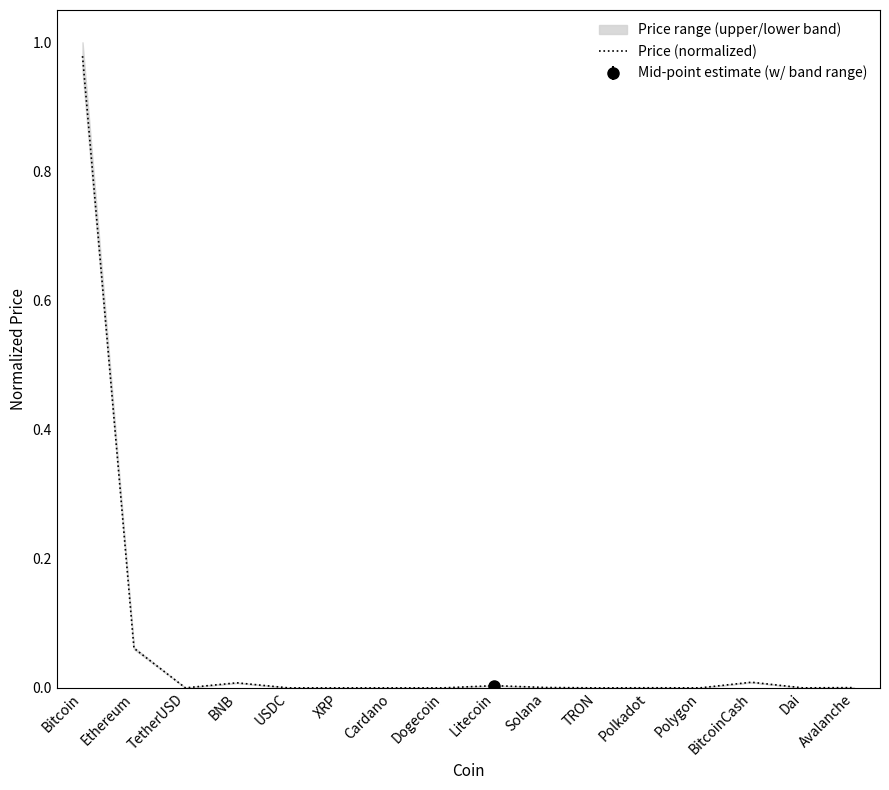

Where is the first local minimum?

TetherUSD